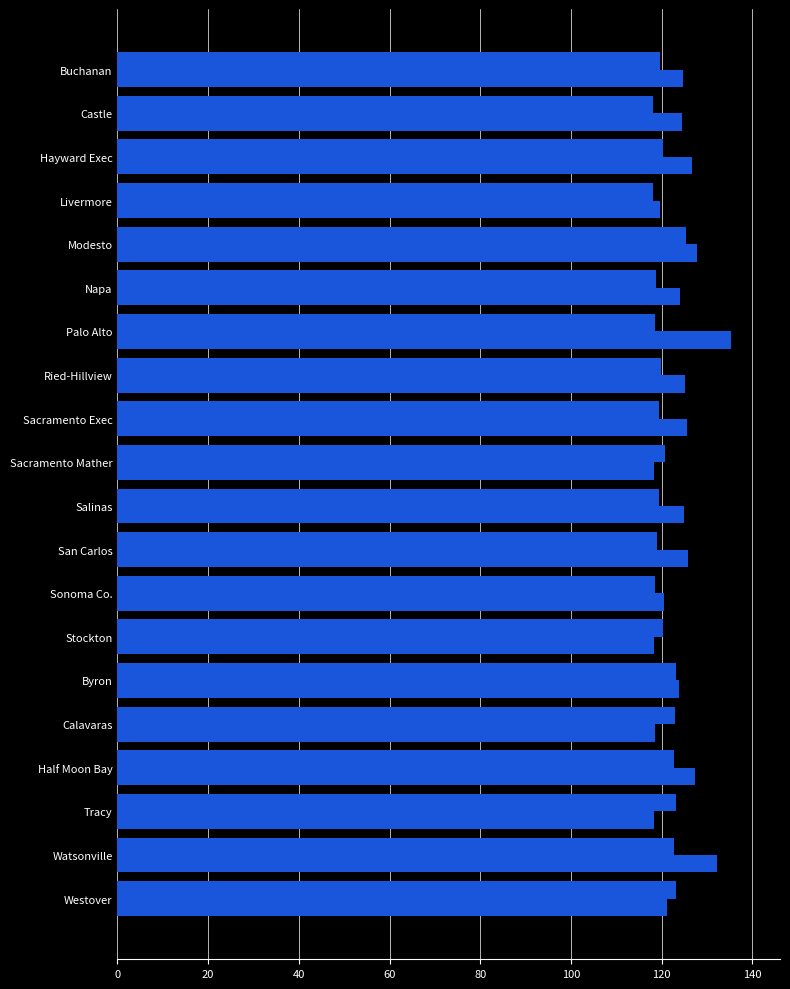

The TOWER series shows 184.7 at Stockton. True or false?

False